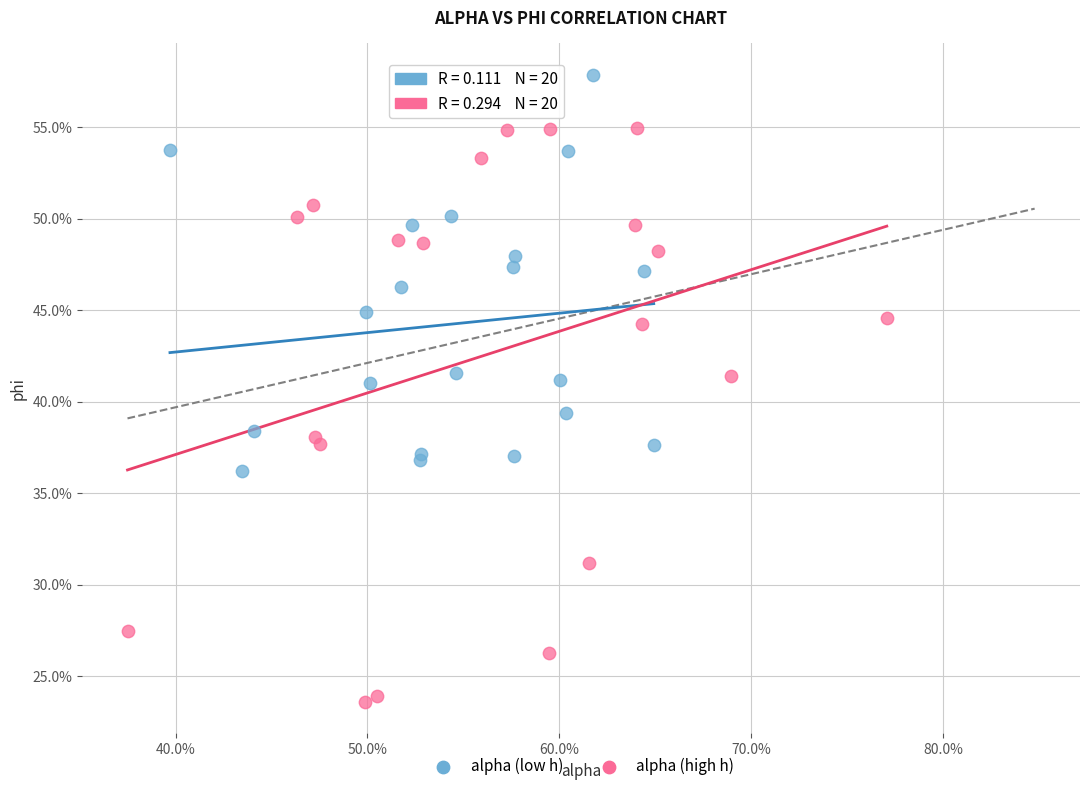

What are all the series names shown in the legend?

alpha (low h), alpha (high h)